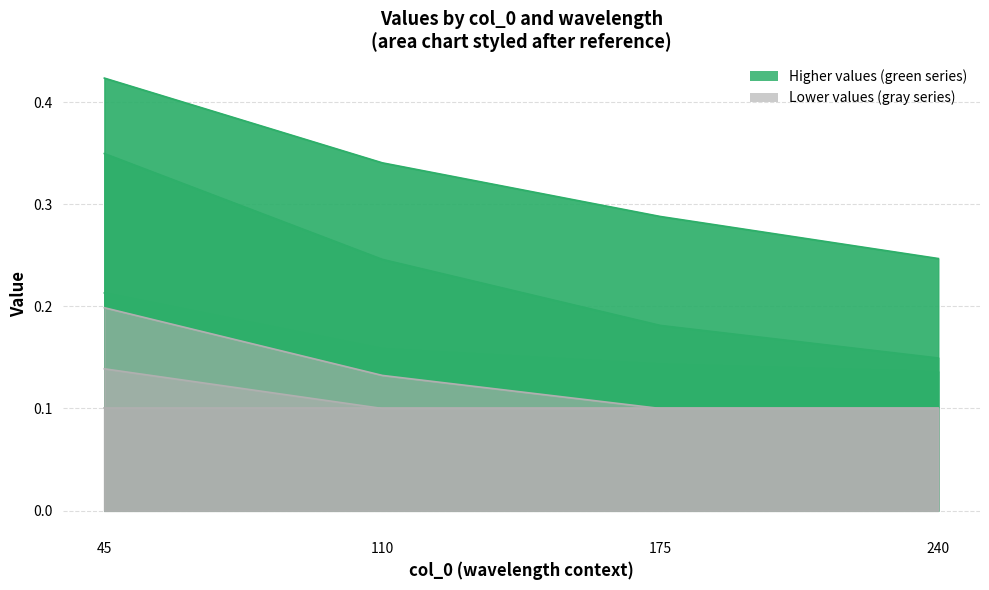

True or false: 4800 has a value of 0.2 at 240.

False